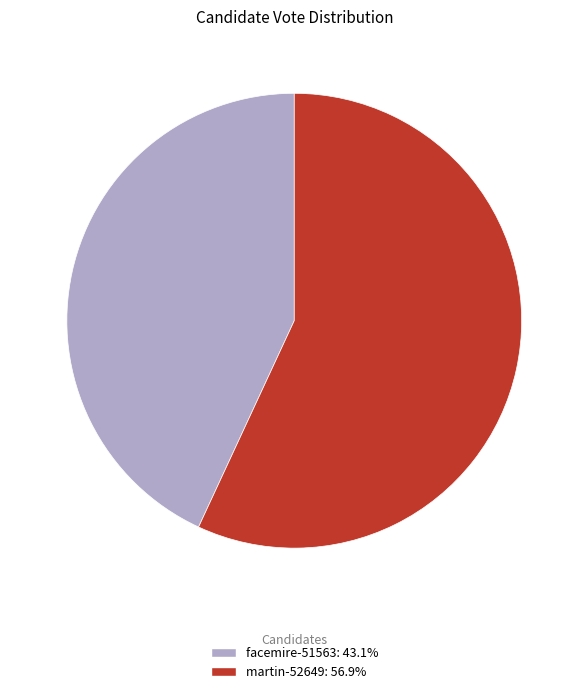

Which category has the smallest portion of the pie?

facemire-51563